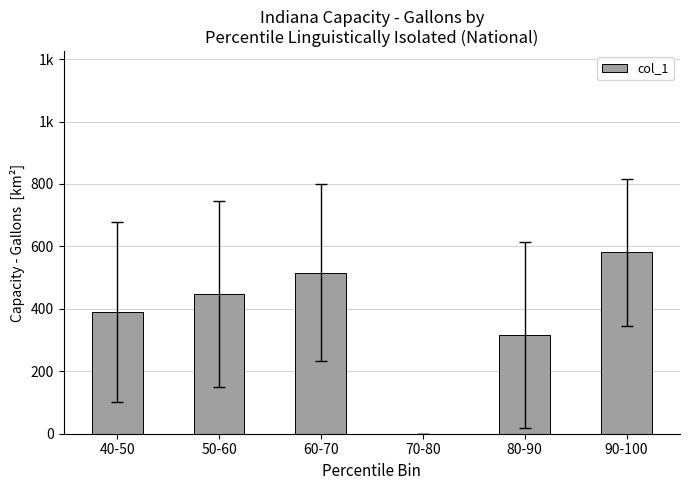

Is it true that the value at 60-70 is 167.8?

False